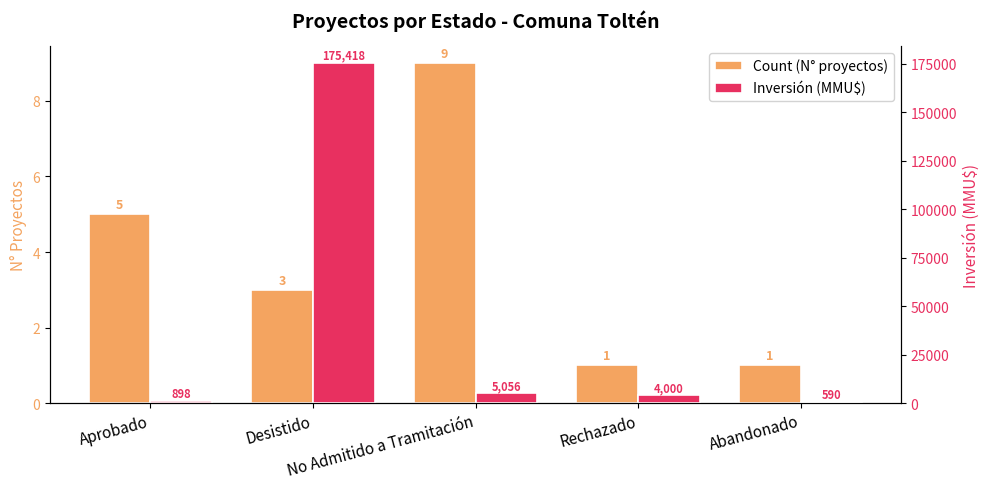

Which series changed the most between No Admitido a Tramitación and Rechazado?

Inversión (MMU$)